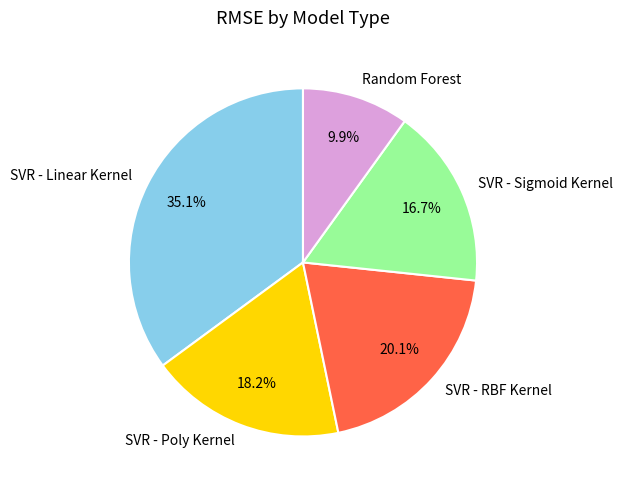

To the nearest percent, what is the difference between the largest and smallest slice percentages?

25%